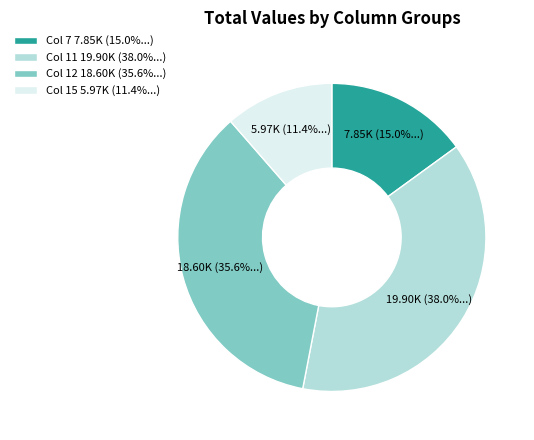

What is the smallest slice in the pie chart?

Col 15 5.97K (11.4%...)